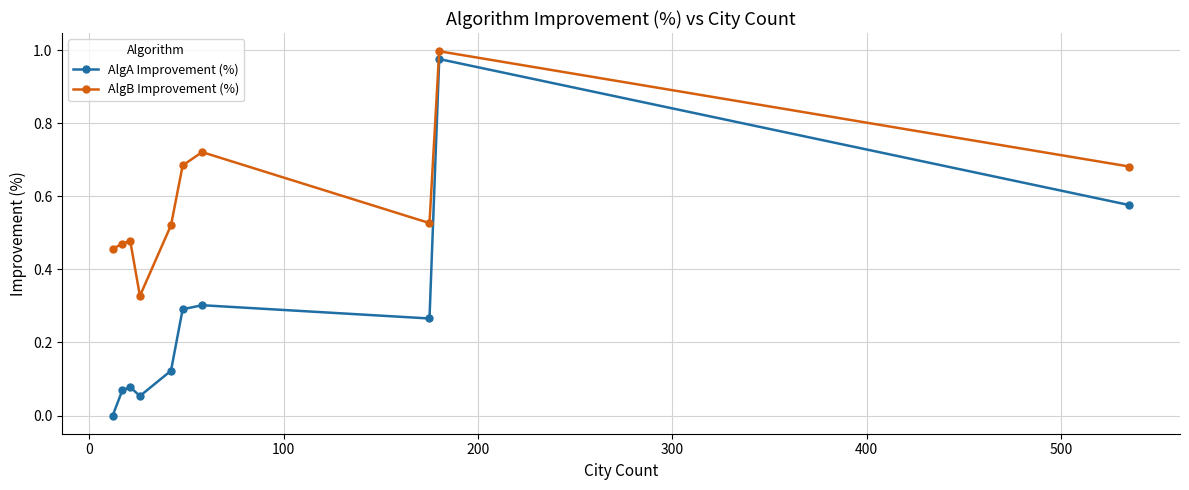

How many lines are shown in the chart?

2